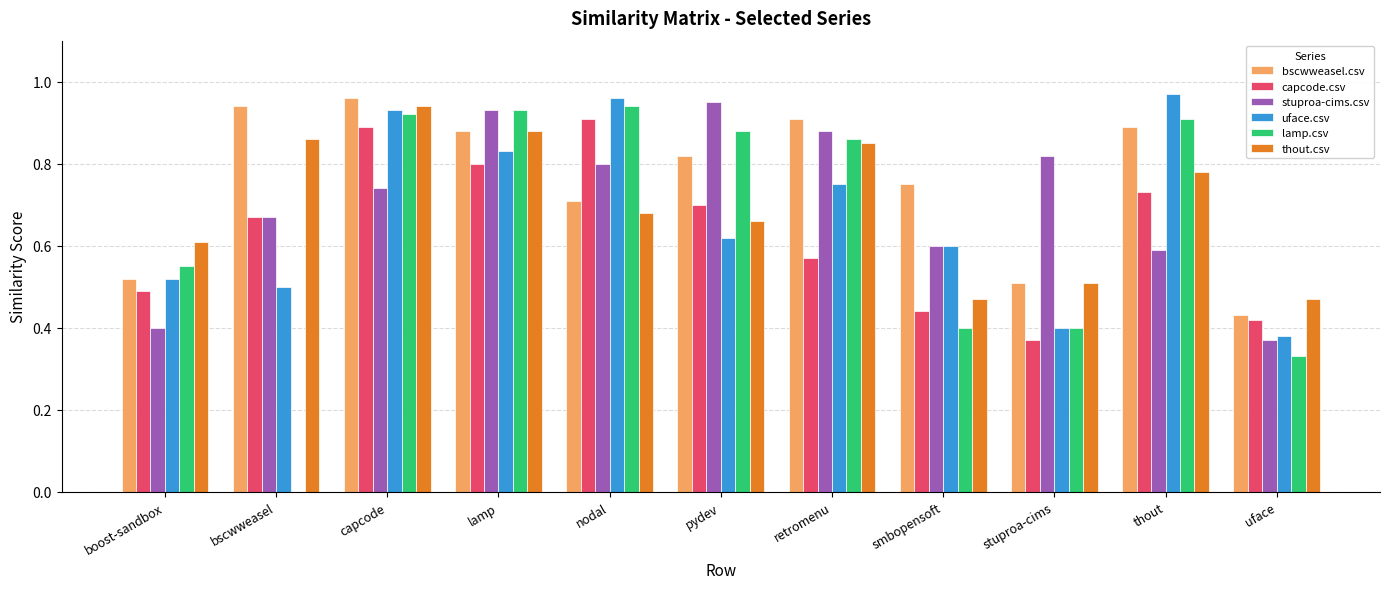

How many categories are shown in the chart?

11